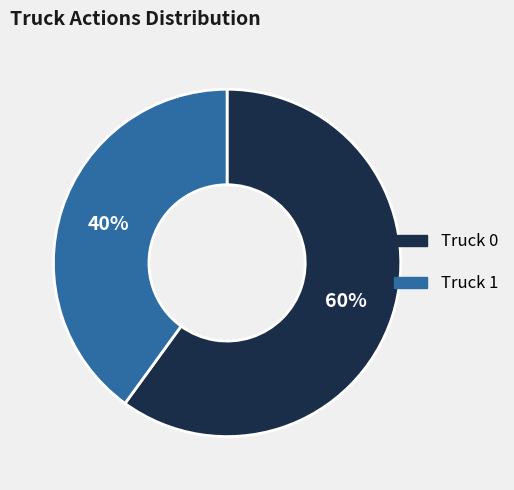

Count the number of slices in the pie.

2